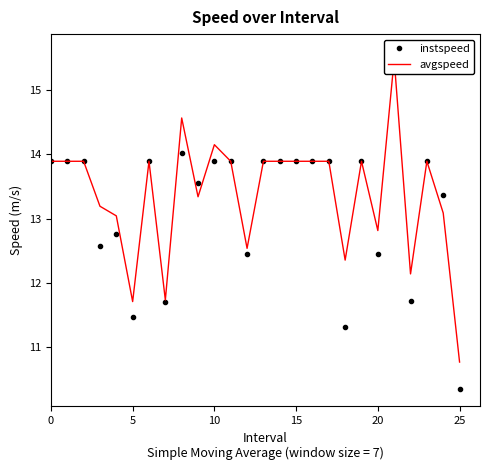

True or false: instspeed and avgspeed intersect in this chart.

True